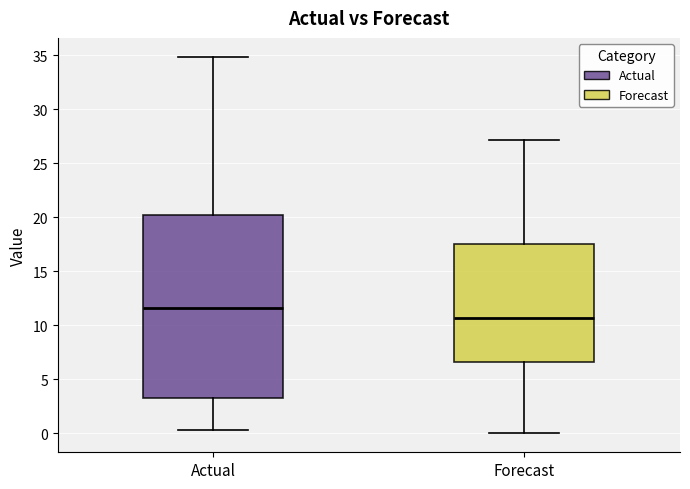

Comparing the boxes themselves (not the whiskers), which one is the tallest?

Actual